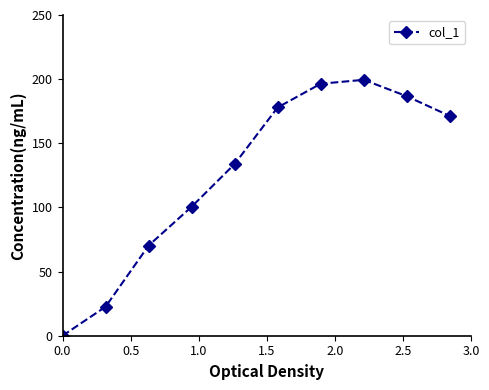

How many data points are less than 171?

5